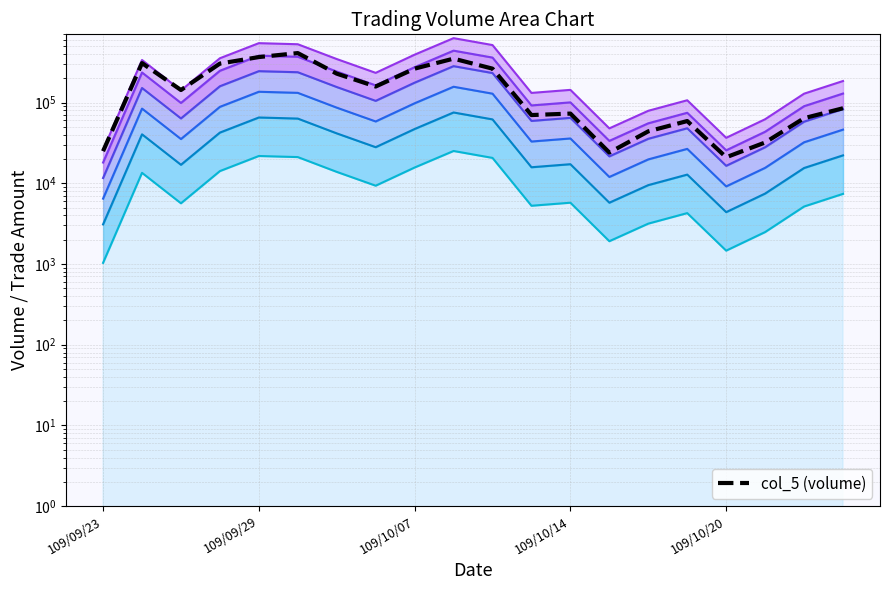

How many distinct data groups are displayed?

1